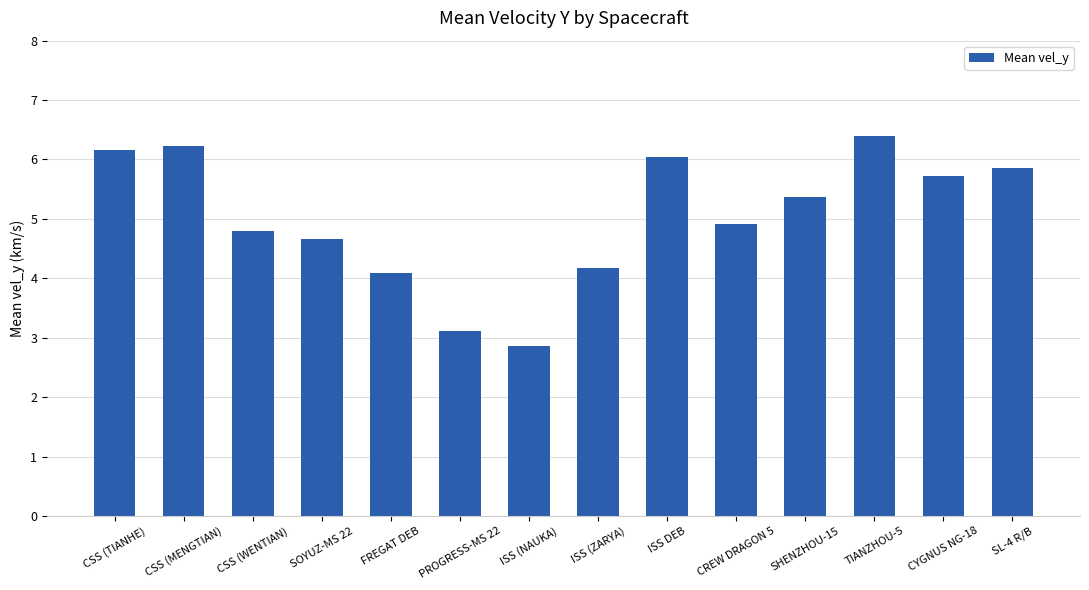

True or false: the data shows 4.7 at SOYUZ-MS 22.

True